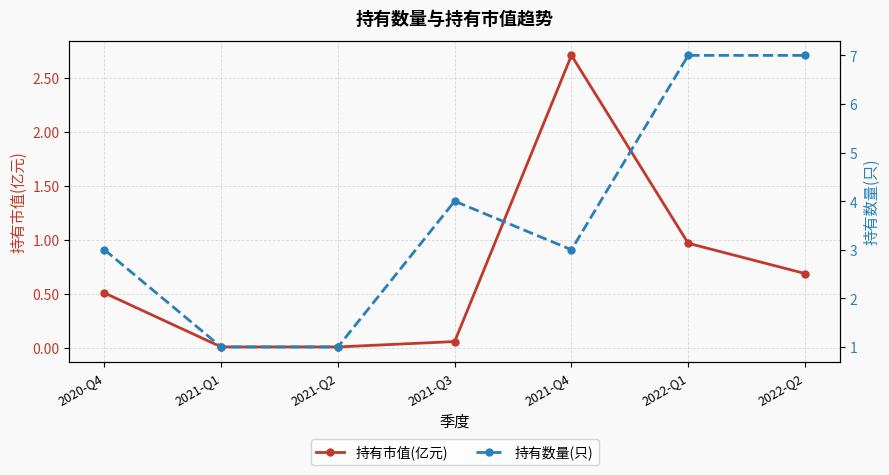

Which series has the largest total across all categories?

持有数量(只)